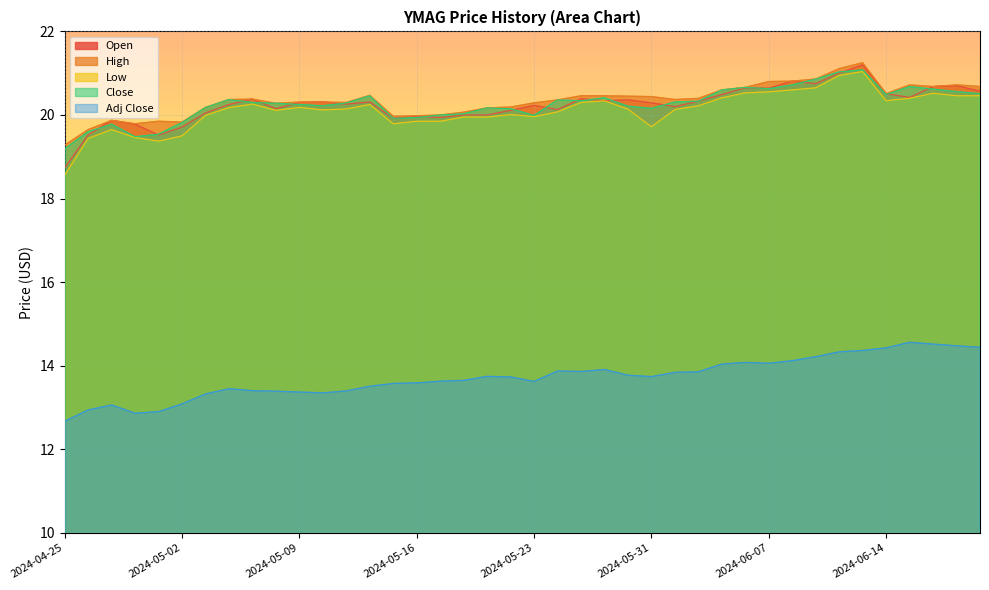

Reading left to right, list all the values displayed in this chart.

Open: 2024-04-25=18.7	2024-04-26=19.5	2024-04-29=19.9	2024-04-30=19.8	2024-05-01=19.5	2024-05-02=19.7	2024-05-03=20.0	2024-05-06=20.2	2024-05-07=20.4	2024-05-08=20.1	2024-05-09=20.3	2024-05-10=20.3	2024-05-13=20.3	2024-05-14=20.3	2024-05-15=19.9	2024-05-16=20.0	2024-05-17=19.9	2024-05-20=20.0	2024-05-21=20.0	2024-05-22=20.1	2024-05-23=20.2	2024-05-24=20.1	2024-05-28=20.4	2024-05-29=20.3	2024-05-30=20.4	2024-05-31=20.3	2024-06-03=20.2	2024-06-04=20.3	2024-06-05=20.5	2024-06-06=20.6	2024-06-07=20.6	2024-06-10=20.8	2024-06-11=20.8	2024-06-12=21.0	2024-06-13=21.2	2024-06-14=20.5	2024-06-17=20.4	2024-06-18=20.7	2024-06-20=20.7	2024-06-21=20.6
High: 2024-04-25=19.3	2024-04-26=19.6	2024-04-29=19.9	2024-04-30=19.8	2024-05-01=19.9	2024-05-02=19.8	2024-05-03=20.2	2024-05-06=20.4	2024-05-07=20.4	2024-05-08=20.3	2024-05-09=20.3	2024-05-10=20.3	2024-05-13=20.3	2024-05-14=20.5	2024-05-15=20.0	2024-05-16=20.0	2024-05-17=20.0	2024-05-20=20.1	2024-05-21=20.2	2024-05-22=20.2	2024-05-23=20.3	2024-05-24=20.4	2024-05-28=20.5	2024-05-29=20.5	2024-05-30=20.5	2024-05-31=20.4	2024-06-03=20.4	2024-06-04=20.4	2024-06-05=20.6	2024-06-06=20.7	2024-06-07=20.8	2024-06-10=20.8	2024-06-11=20.9	2024-06-12=21.1	2024-06-13=21.2	2024-06-14=20.5	2024-06-17=20.7	2024-06-18=20.7	2024-06-20=20.7	2024-06-21=20.7
Low: 2024-04-25=18.6	2024-04-26=19.4	2024-04-29=19.6	2024-04-30=19.5	2024-05-01=19.4	2024-05-02=19.5	2024-05-03=20.0	2024-05-06=20.2	2024-05-07=20.3	2024-05-08=20.1	2024-05-09=20.2	2024-05-10=20.1	2024-05-13=20.1	2024-05-14=20.2	2024-05-15=19.8	2024-05-16=19.9	2024-05-17=19.9	2024-05-20=20.0	2024-05-21=20.0	2024-05-22=20.0	2024-05-23=20.0	2024-05-24=20.1	2024-05-28=20.3	2024-05-29=20.3	2024-05-30=20.1	2024-05-31=19.7	2024-06-03=20.1	2024-06-04=20.2	2024-06-05=20.4	2024-06-06=20.5	2024-06-07=20.6	2024-06-10=20.6	2024-06-11=20.6	2024-06-12=20.9	2024-06-13=21.0	2024-06-14=20.3	2024-06-17=20.4	2024-06-18=20.5	2024-06-20=20.5	2024-06-21=20.5
Close: 2024-04-25=19.2	2024-04-26=19.6	2024-04-29=19.8	2024-04-30=19.5	2024-05-01=19.5	2024-05-02=19.8	2024-05-03=20.2	2024-05-06=20.4	2024-05-07=20.3	2024-05-08=20.3	2024-05-09=20.2	2024-05-10=20.2	2024-05-13=20.3	2024-05-14=20.5	2024-05-15=19.9	2024-05-16=19.9	2024-05-17=20.0	2024-05-20=20.0	2024-05-21=20.2	2024-05-22=20.1	2024-05-23=20.0	2024-05-24=20.4	2024-05-28=20.3	2024-05-29=20.4	2024-05-30=20.2	2024-05-31=20.2	2024-06-03=20.3	2024-06-04=20.3	2024-06-05=20.6	2024-06-06=20.7	2024-06-07=20.6	2024-06-10=20.7	2024-06-11=20.9	2024-06-12=21.0	2024-06-13=21.1	2024-06-14=20.5	2024-06-17=20.7	2024-06-18=20.6	2024-06-20=20.6	2024-06-21=20.5
Adj Close: 2024-04-25=12.7	2024-04-26=12.9	2024-04-29=13.1	2024-04-30=12.9	2024-05-01=12.9	2024-05-02=13.1	2024-05-03=13.3	2024-05-06=13.5	2024-05-07=13.4	2024-05-08=13.4	2024-05-09=13.4	2024-05-10=13.4	2024-05-13=13.4	2024-05-14=13.5	2024-05-15=13.6	2024-05-16=13.6	2024-05-17=13.6	2024-05-20=13.7	2024-05-21=13.7	2024-05-22=13.7	2024-05-23=13.6	2024-05-24=13.9	2024-05-28=13.9	2024-05-29=13.9	2024-05-30=13.8	2024-05-31=13.7	2024-06-03=13.8	2024-06-04=13.9	2024-06-05=14.0	2024-06-06=14.1	2024-06-07=14.1	2024-06-10=14.1	2024-06-11=14.2	2024-06-12=14.3	2024-06-13=14.4	2024-06-14=14.4	2024-06-17=14.6	2024-06-18=14.5	2024-06-20=14.5	2024-06-21=14.4